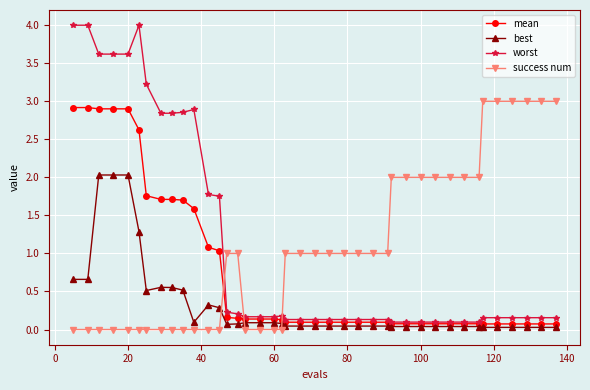

What is the maximum value shown in the chart?

4.0